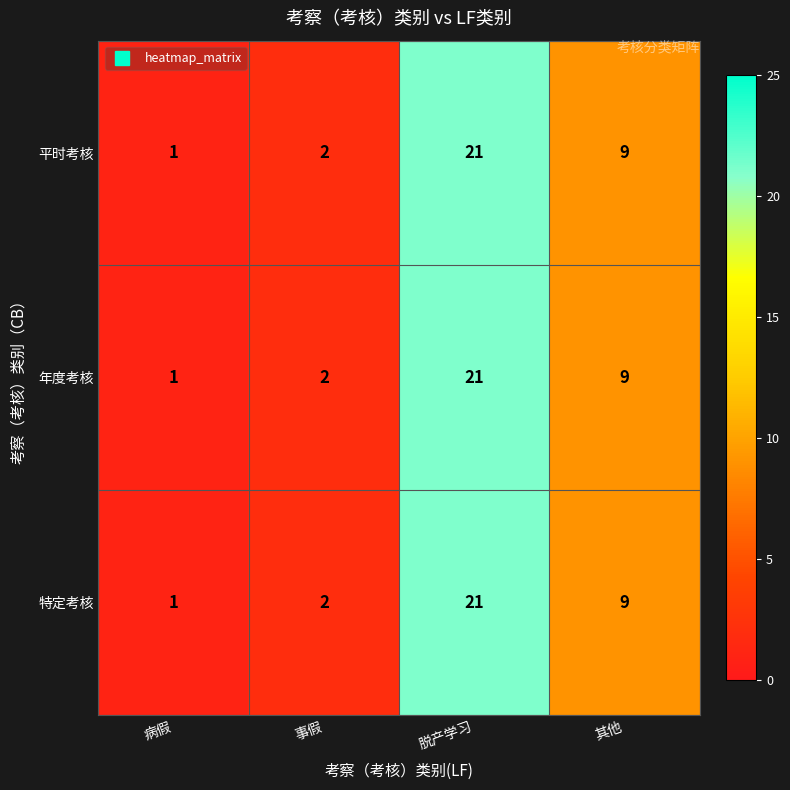

How many distinct data groups are displayed?

3